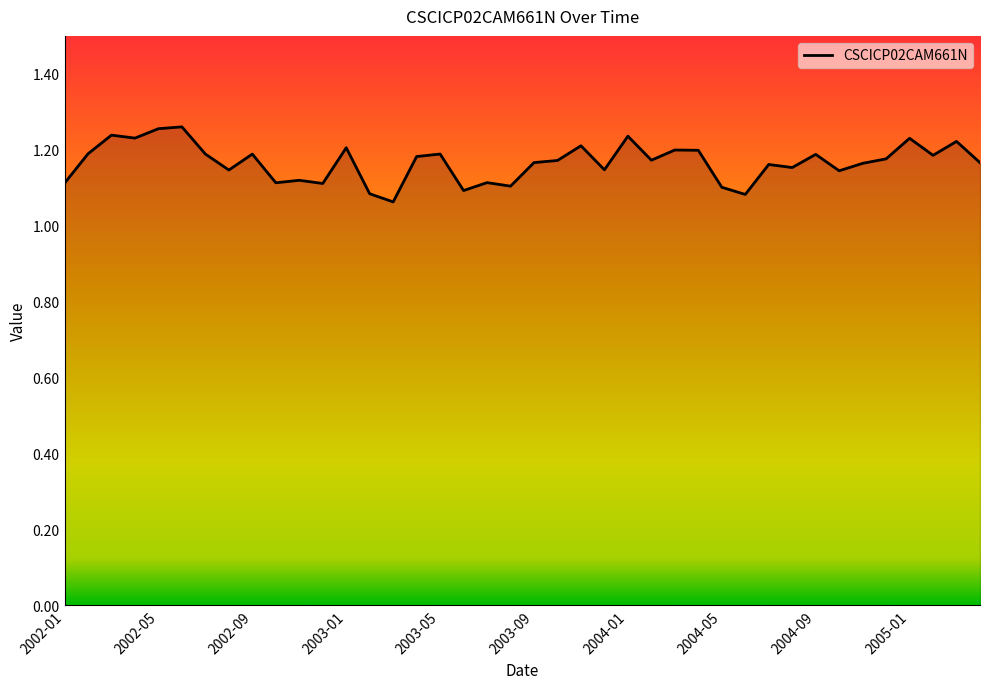

How many values are between 1 and 2?

40